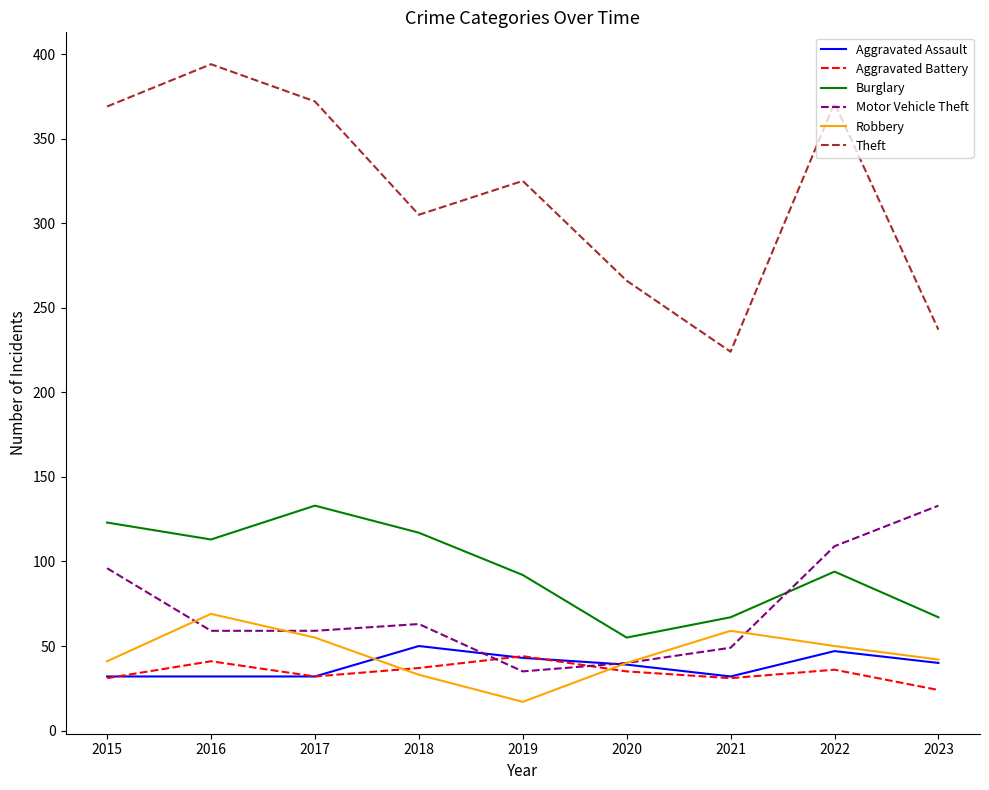

Which series has the largest range (max minus min)?

Theft